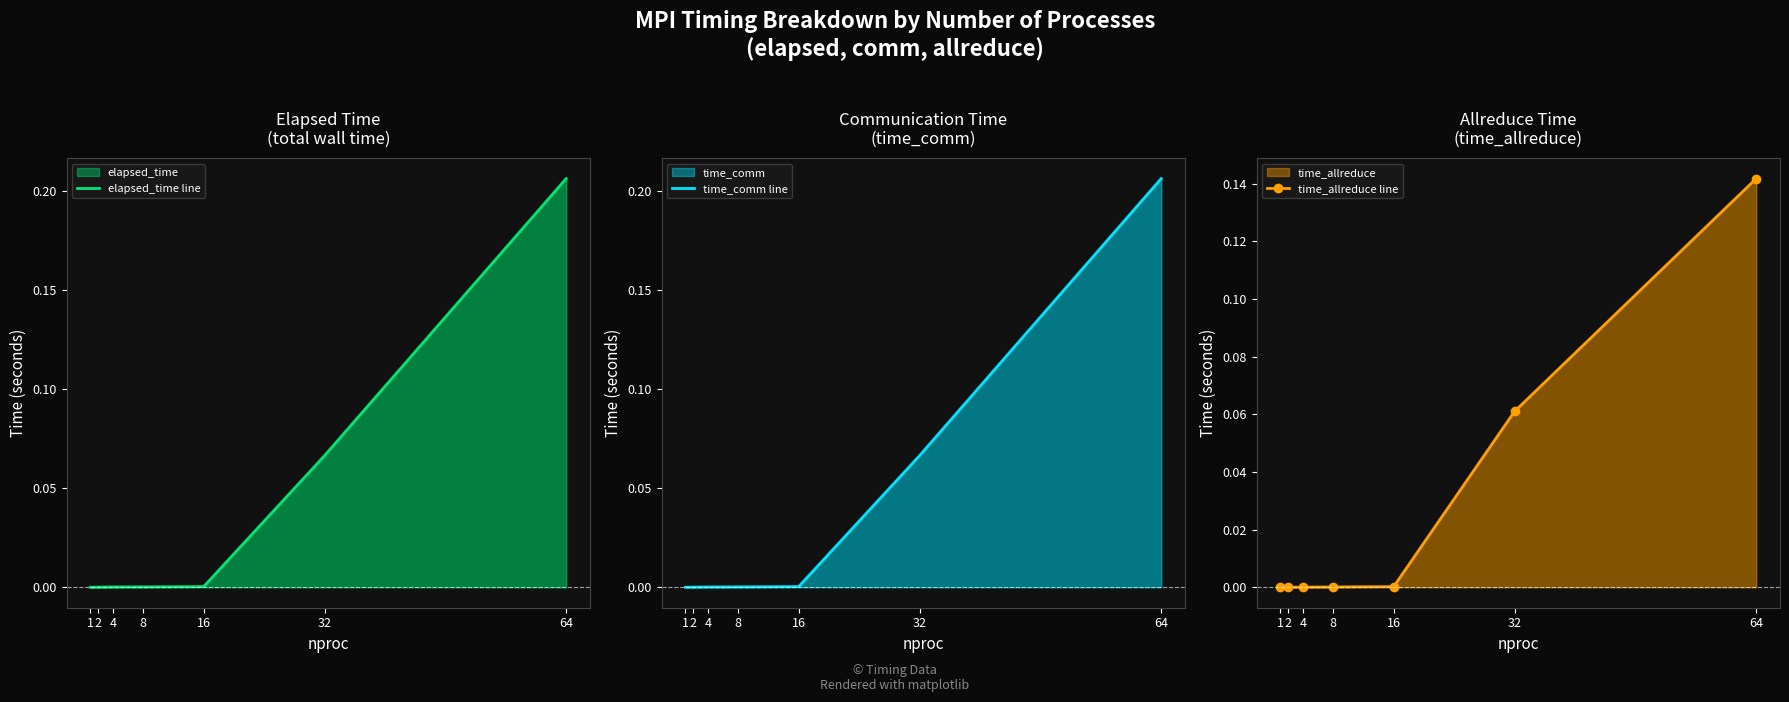

At 2, list the series in order from largest to smallest.

elapsed_time line, time_comm line, time_allreduce line